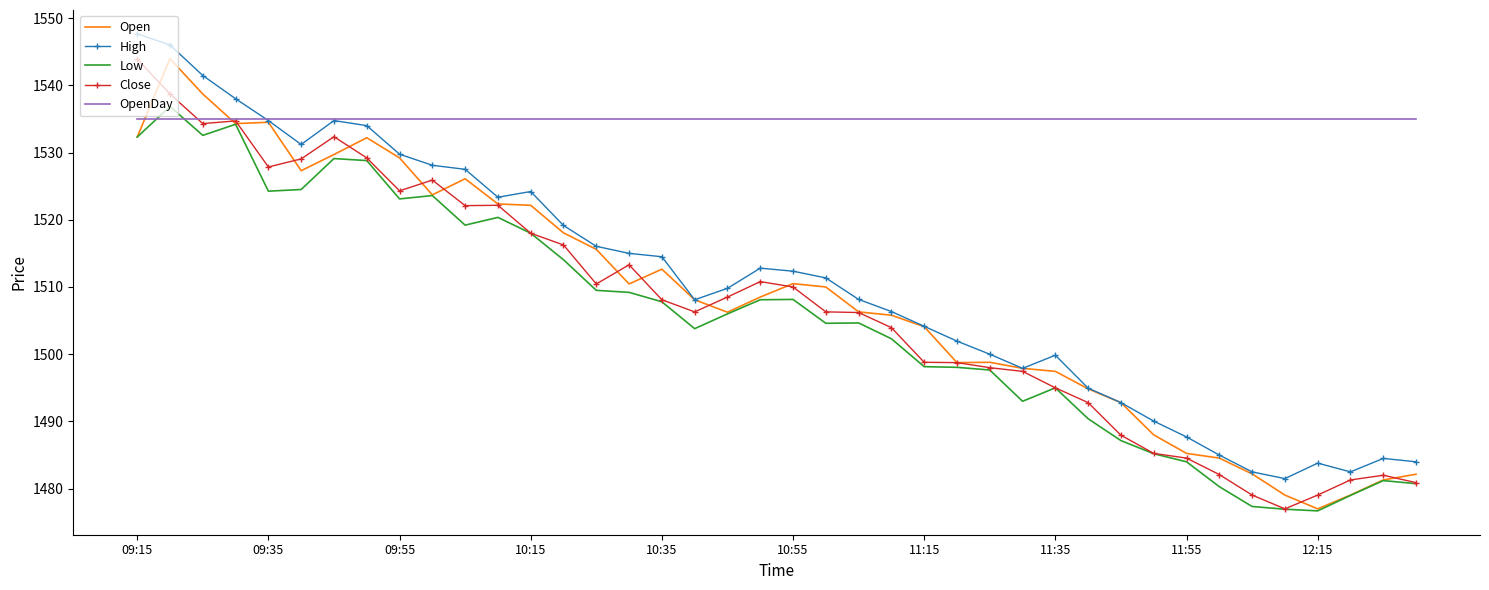

What is the highest value of the Open series?

1544.0